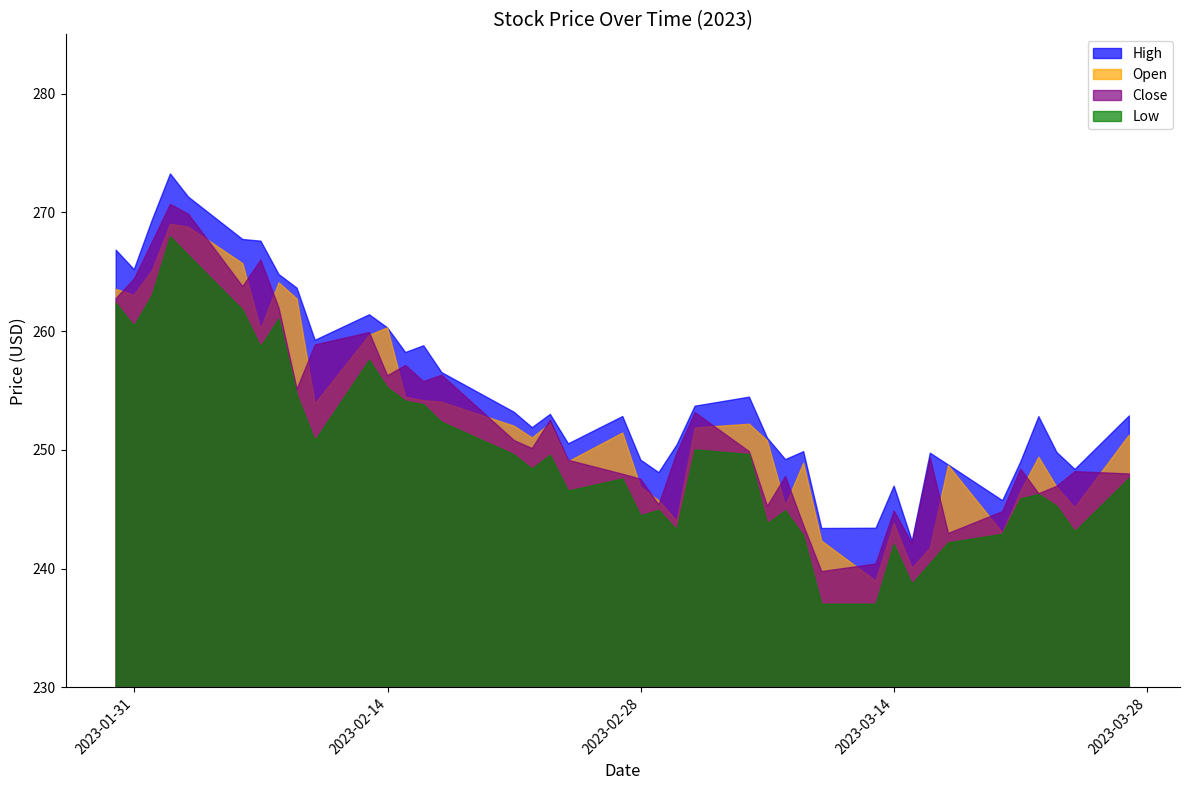

Between 0 and 2, which series saw the biggest shift?

Close